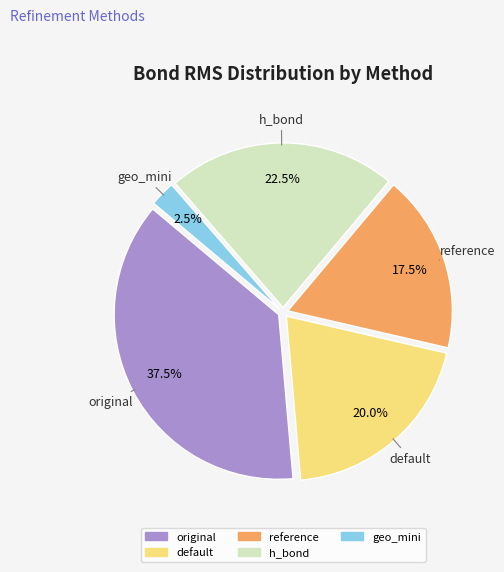

What is the largest slice in the pie chart?

original